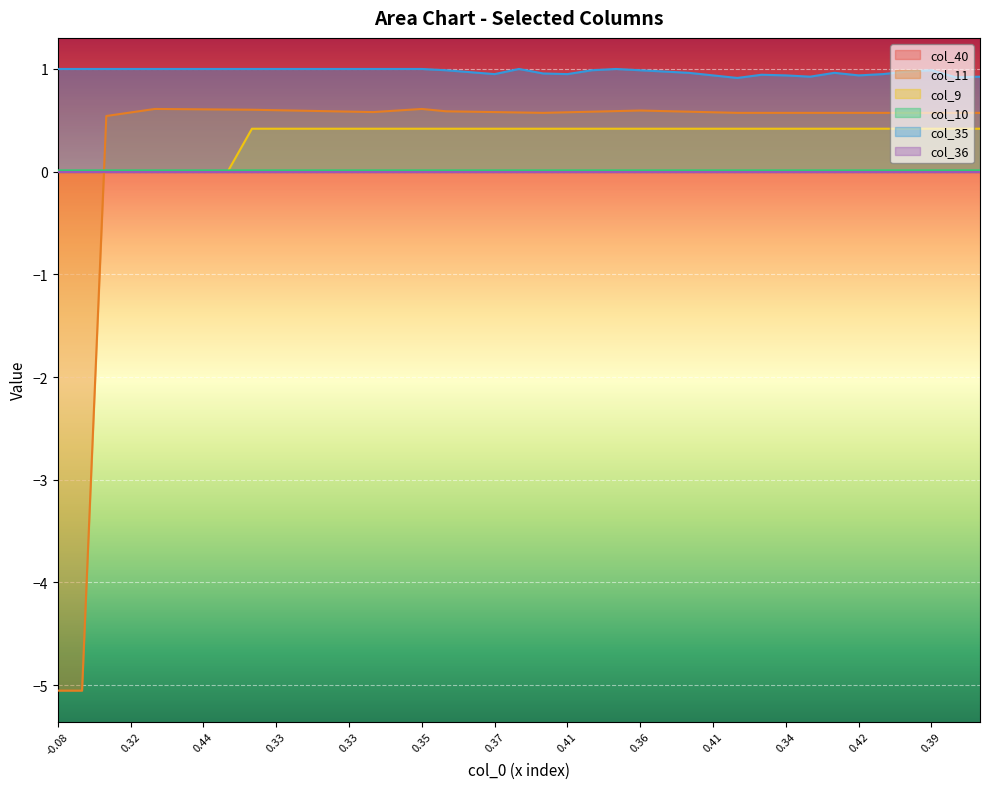

At which category does col_10 reach its first local valley?

24